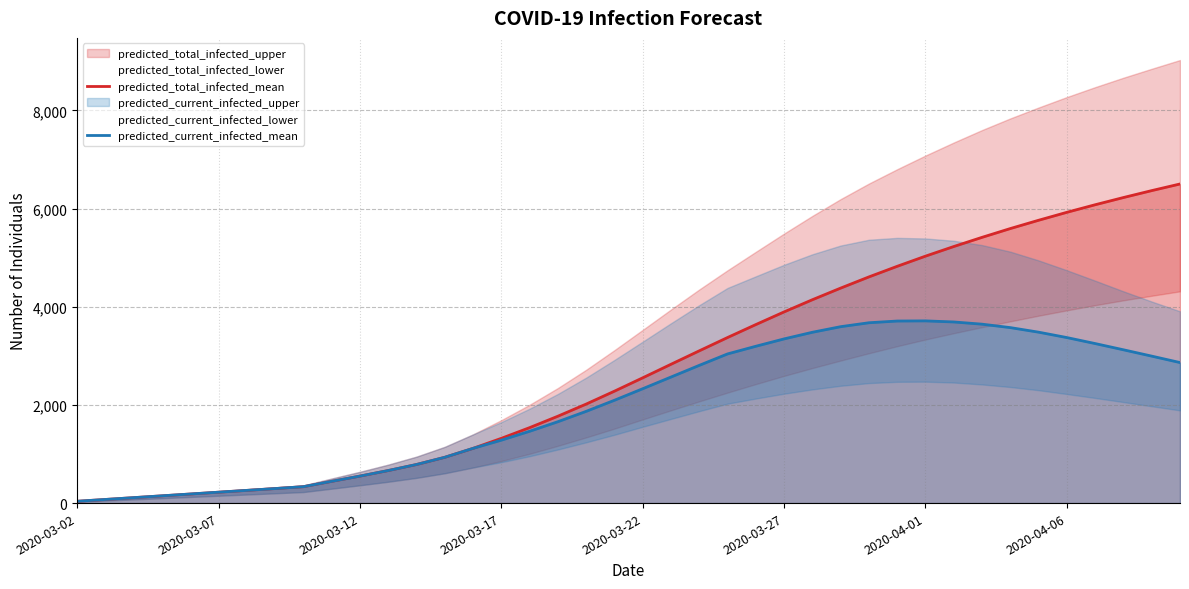

True or false: predicted_current_infected_mean and predicted_total_infected_mean cross at least once.

False